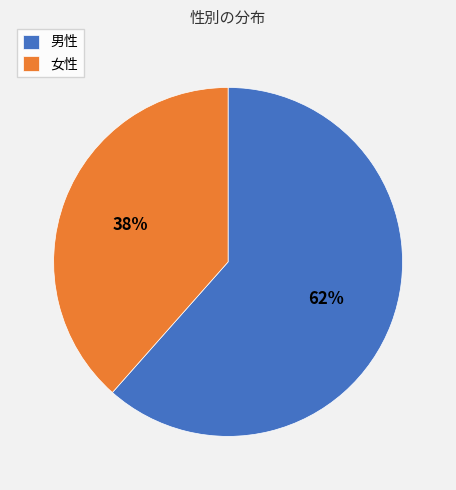

Which slice is the smallest?

女性